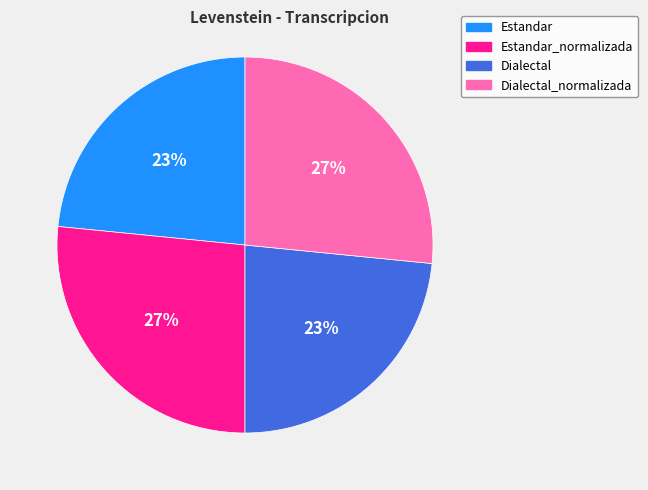

Count the number of slices in the pie.

4